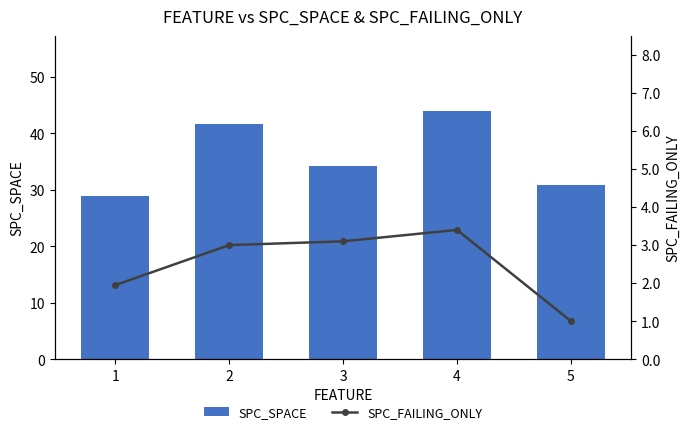

What is the value of the SPC_FAILING_ONLY bar at the 4th from the left?

3.4